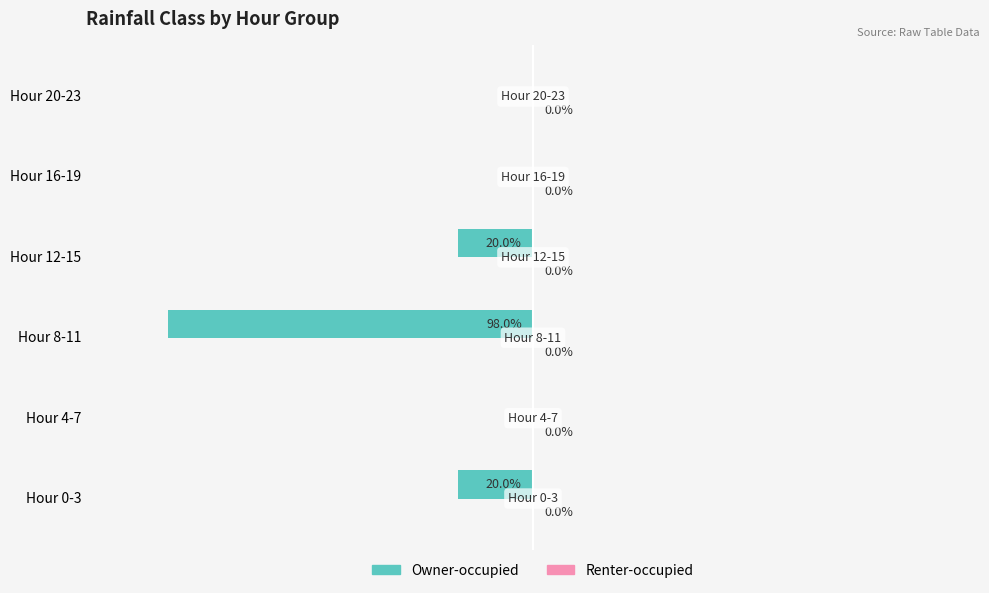

Between Hour 20-23 and Hour 8-11, which is larger?

Hour 20-23